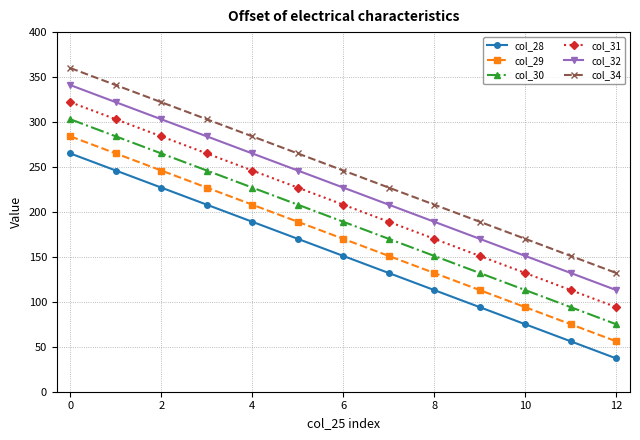

Rank the series by their maximum value, from highest to lowest.

col_34, col_32, col_31, col_30, col_29, col_28